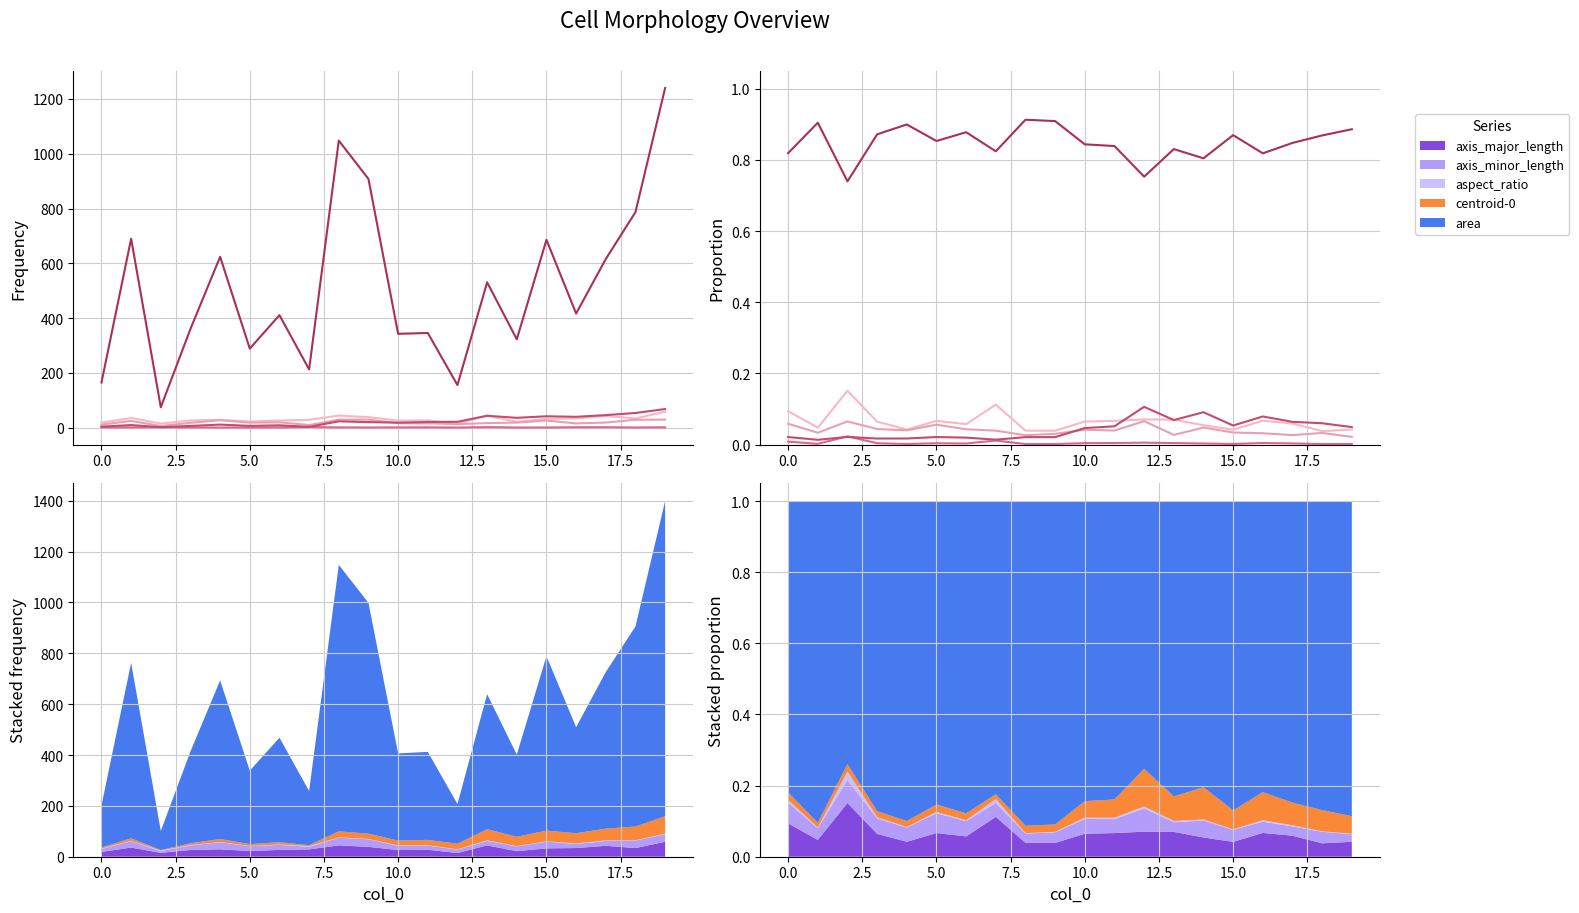

The axis_minor_length series shows 0.0 at 13. True or false?

True